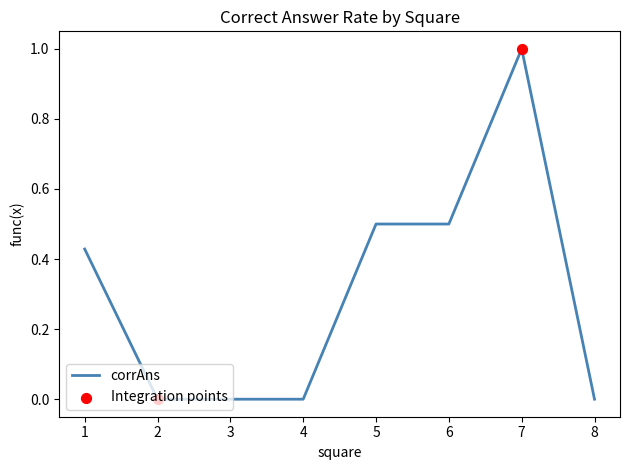

What is the change in value from 2 to 5?

+0.5